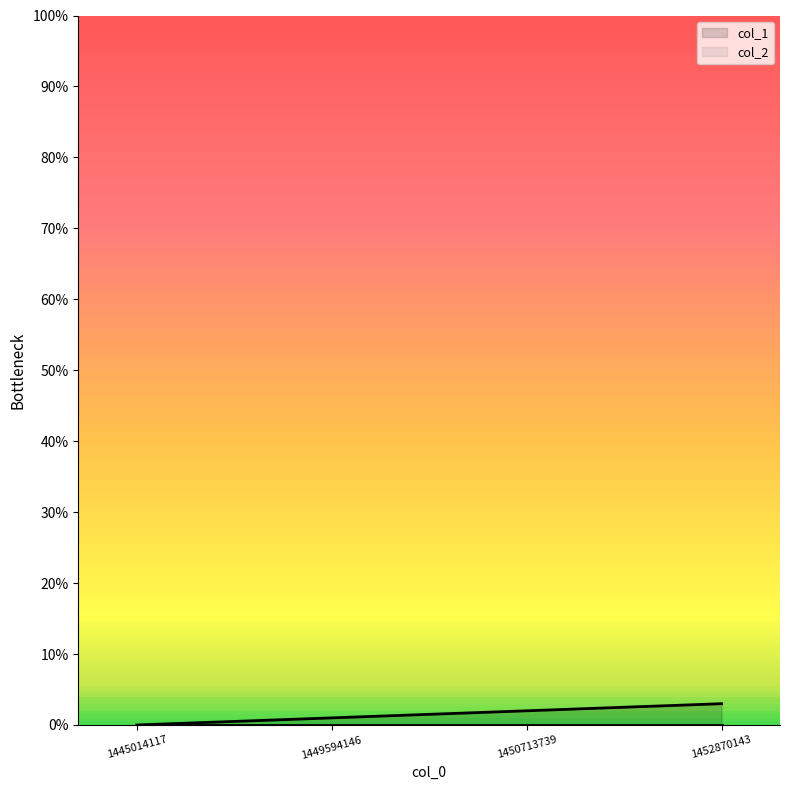

Between 1445014117 and 1449594146, which is larger?

1449594146